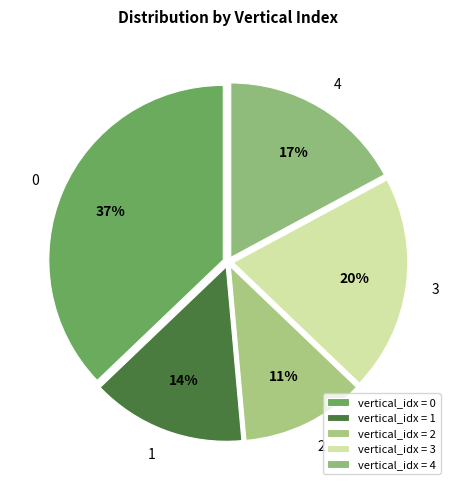

Which slice is the smallest?

vertical_idx = 2